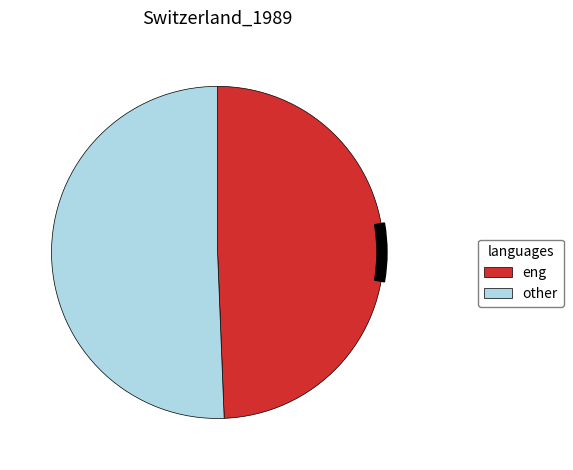

What is the change in value from 586 to 1356?

+45